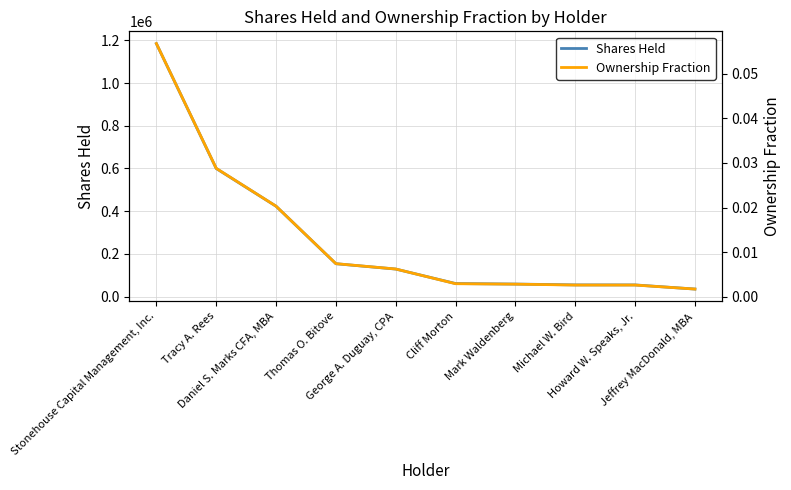

The value of Shares Held at Daniel S. Marks CFA, MBA is 423020.0. True or false?

True